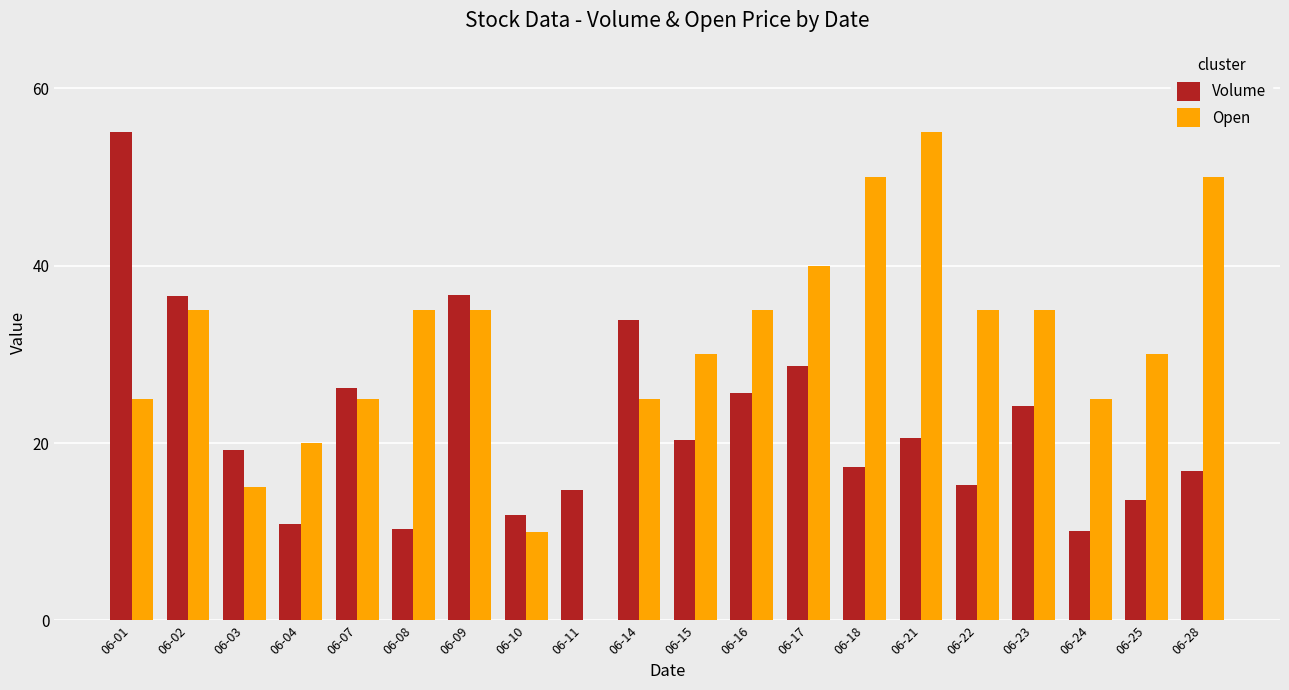

Which series has the largest total across all categories?

Open